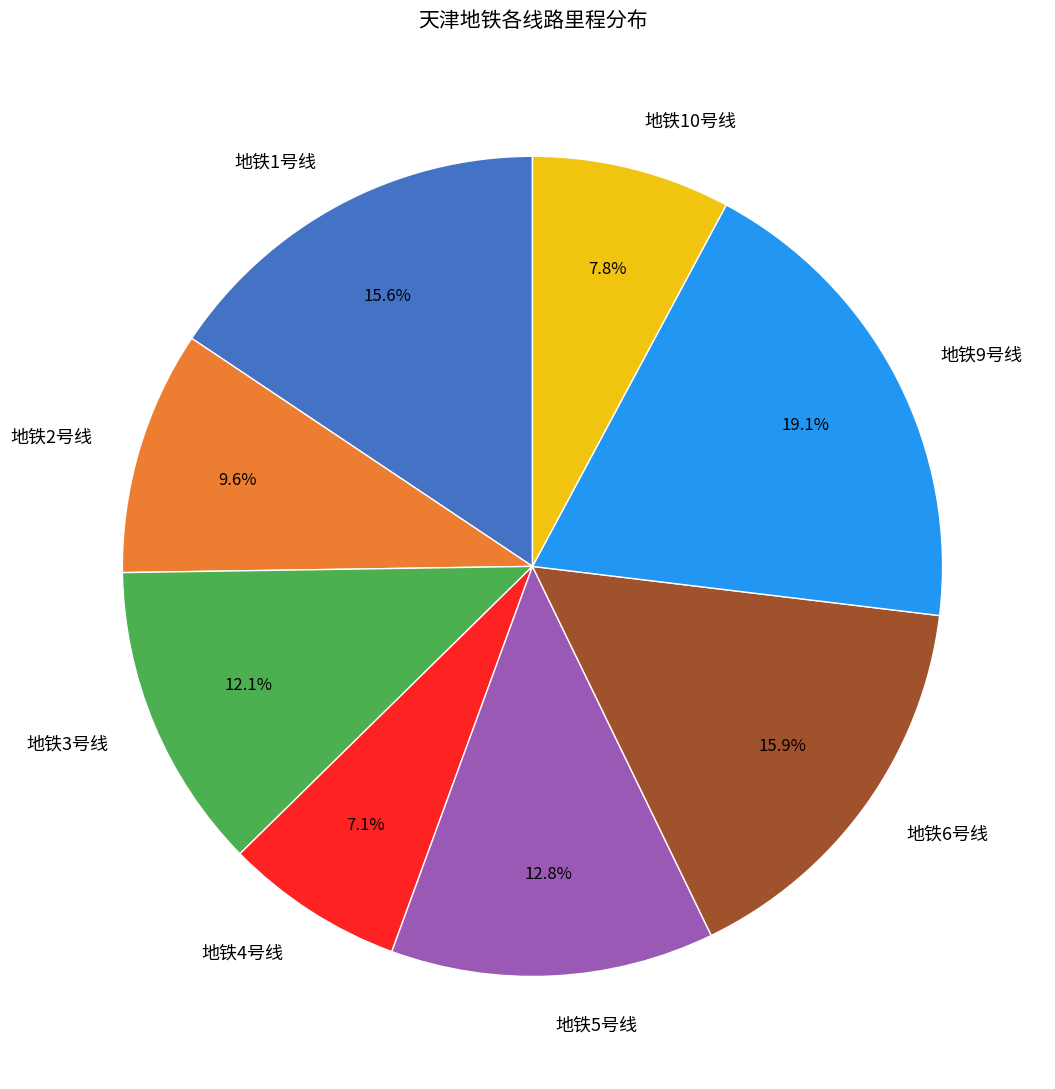

Count the number of slices in the pie.

8